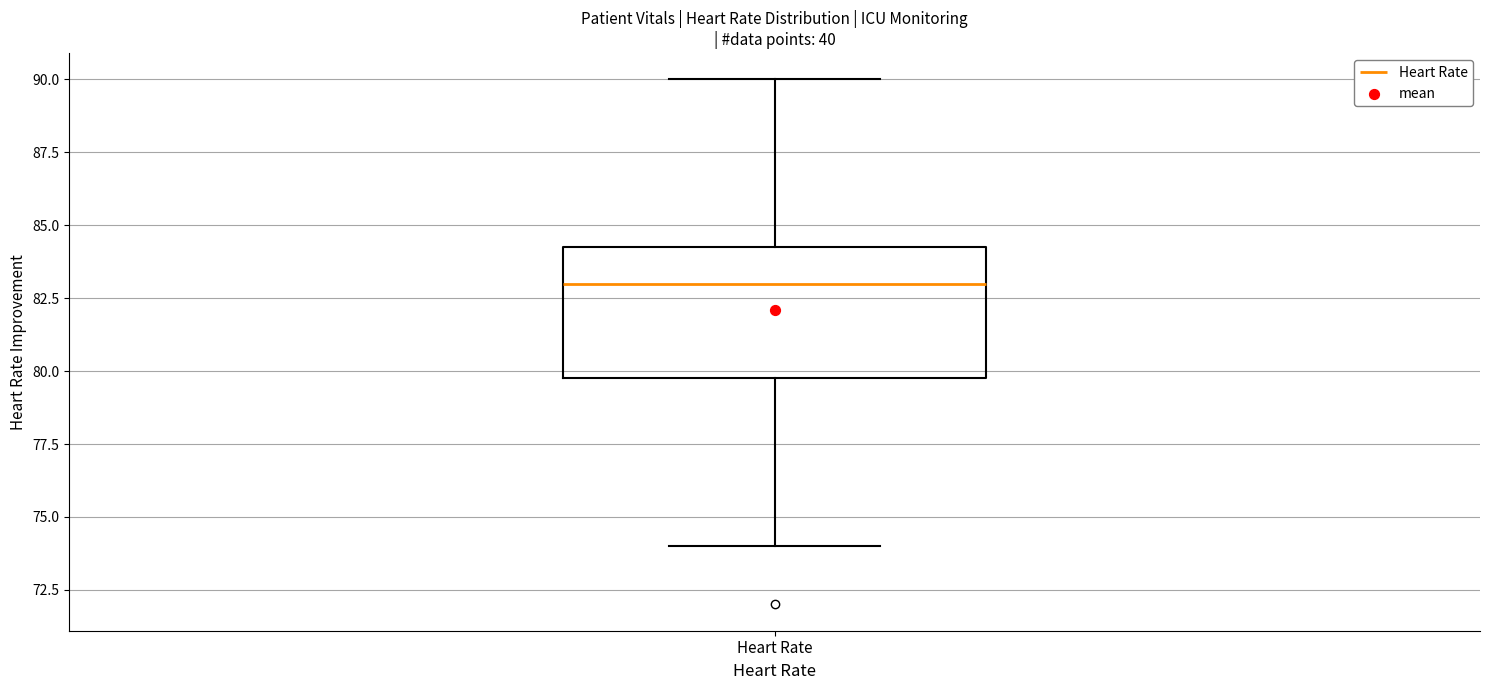

Where does the median line of the box for Heart Rate sit on the y-axis? The values are not printed on the chart, so give them approximately, as read against the axis.

83.0